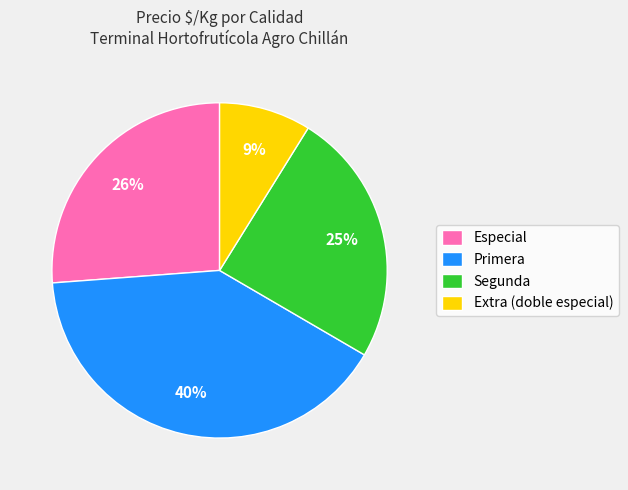

Between Especial and Primera, which is larger?

Primera